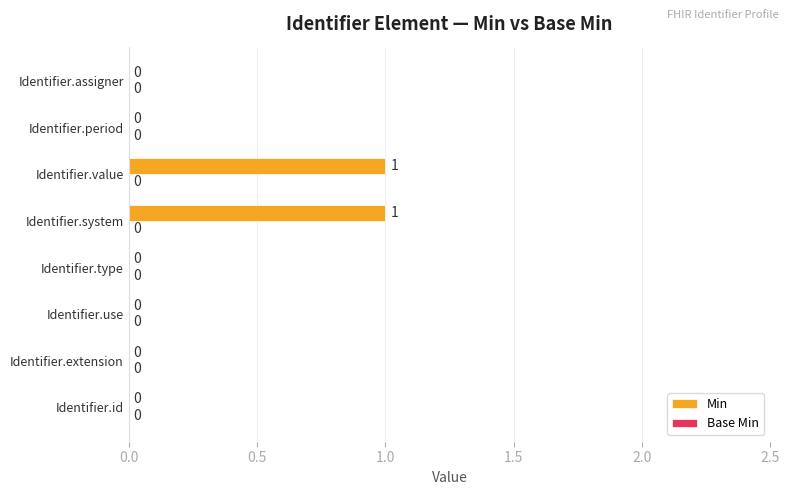

Between Identifier.system and Identifier.assigner, which is larger?

Identifier.system